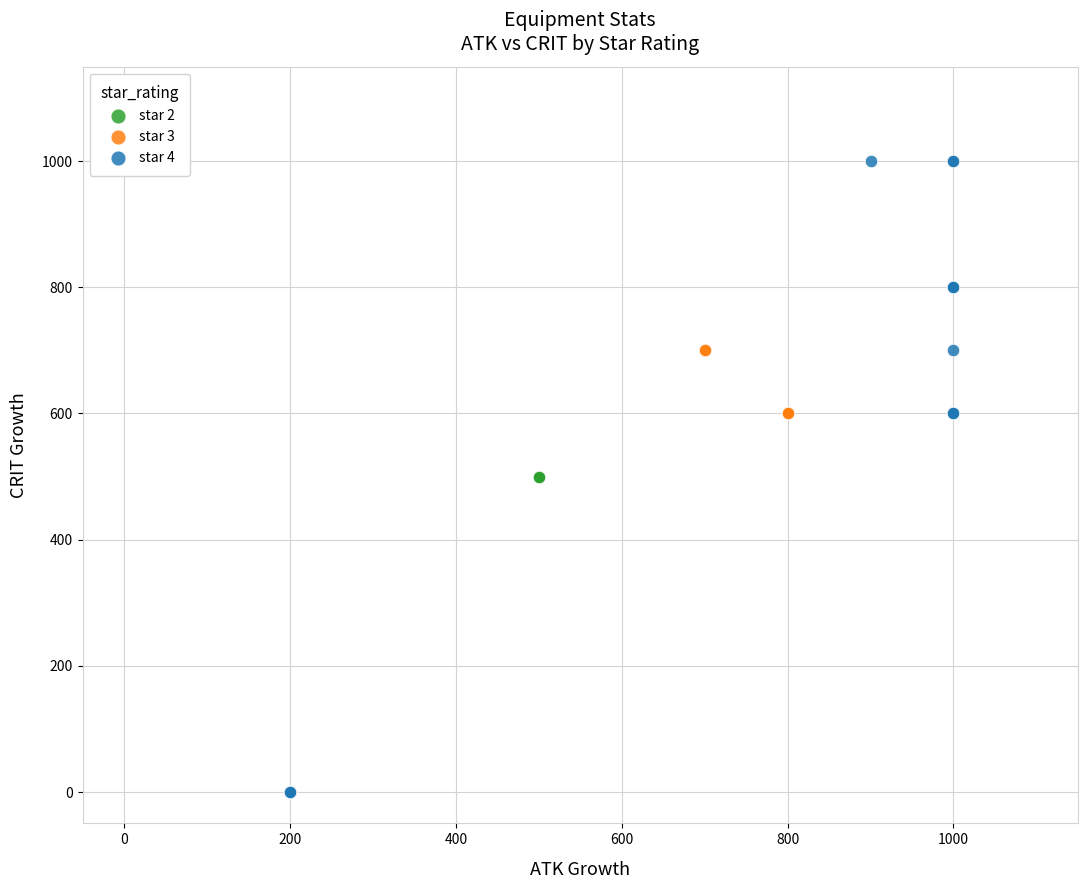

Which series contains the highest Y value?

star 4